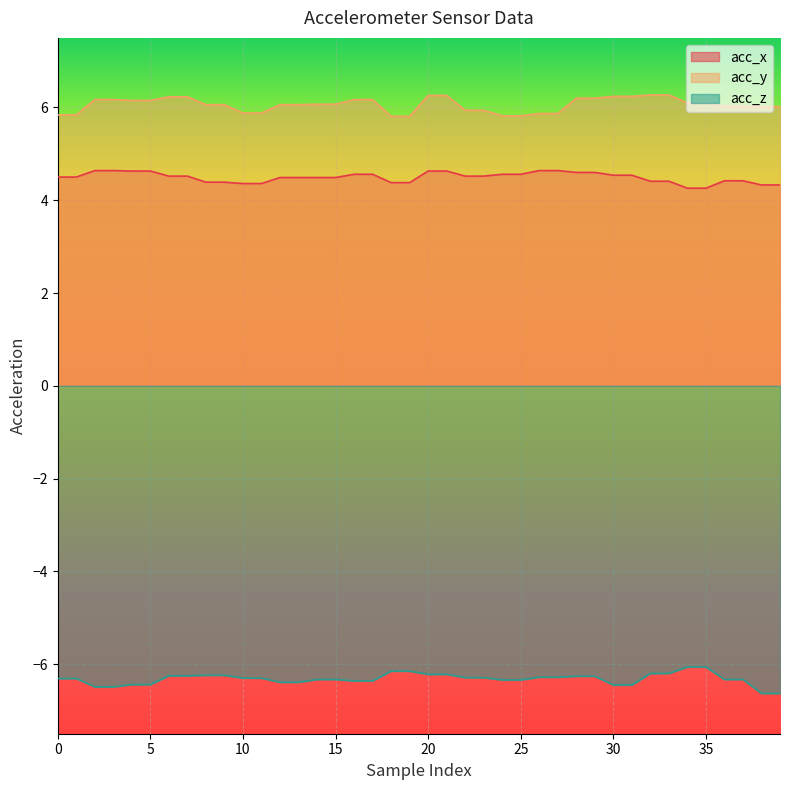

True or false: acc_z and acc_y intersect in this chart.

False